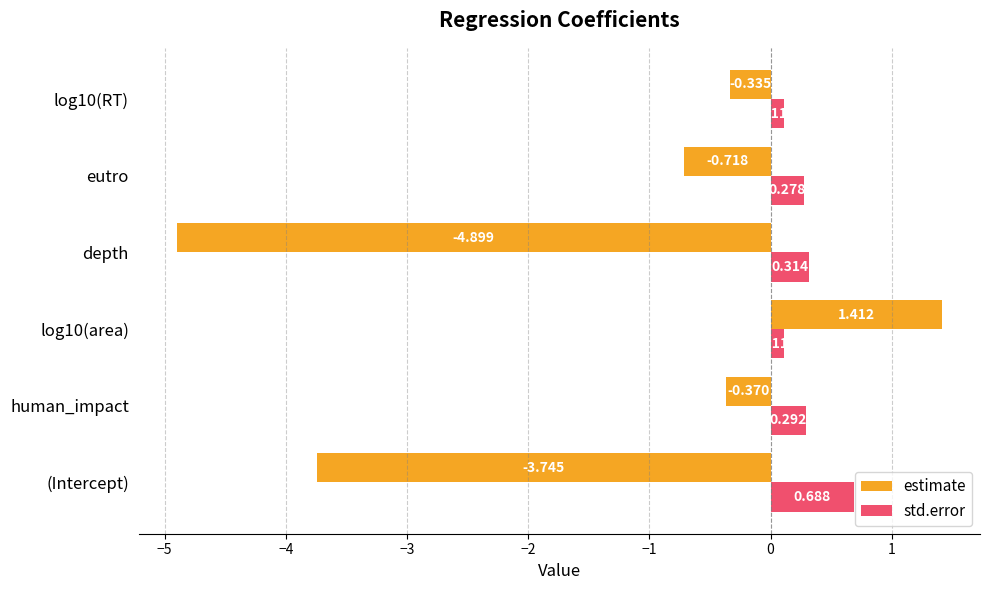

At how many categories does at least one series exceed 0?

6